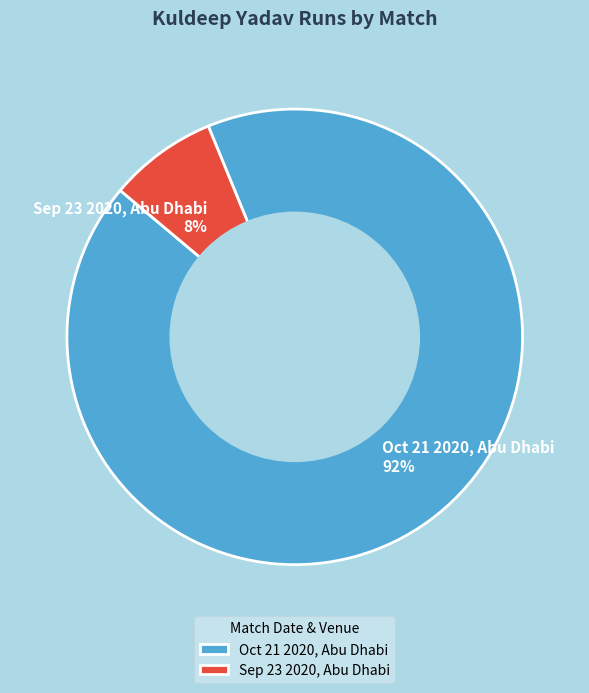

Rank the categories by value from highest to lowest.

Oct 21 2020, Abu Dhabi, Sep 23 2020, Abu Dhabi